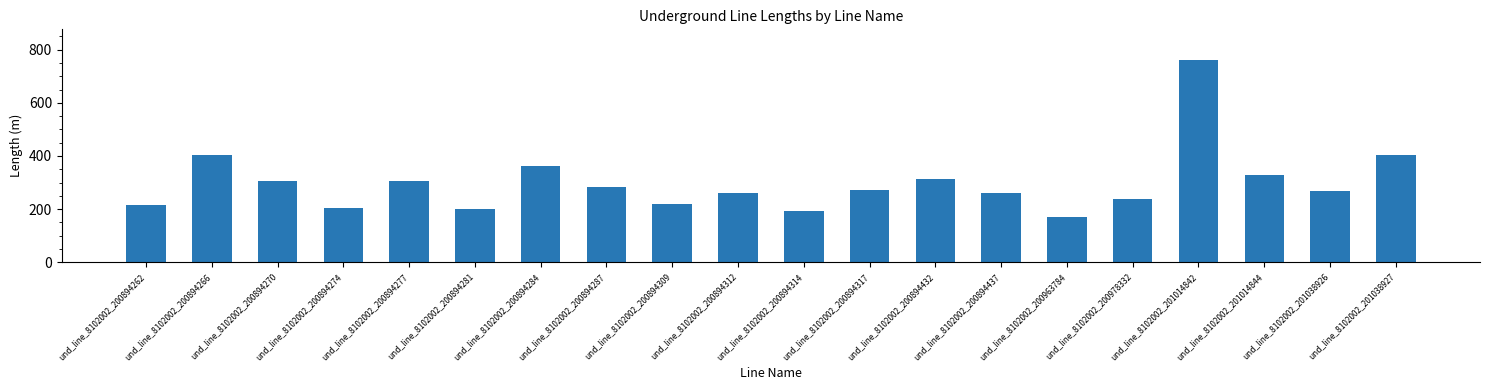

What is the value of the 16th bar from the left?

239.3